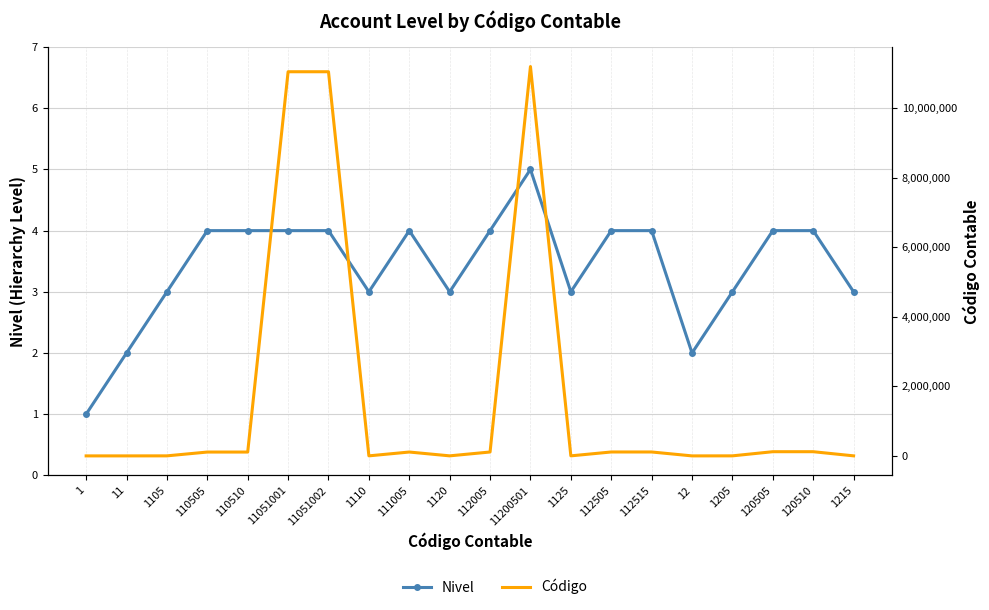

Which series has the largest range (max minus min)?

Código